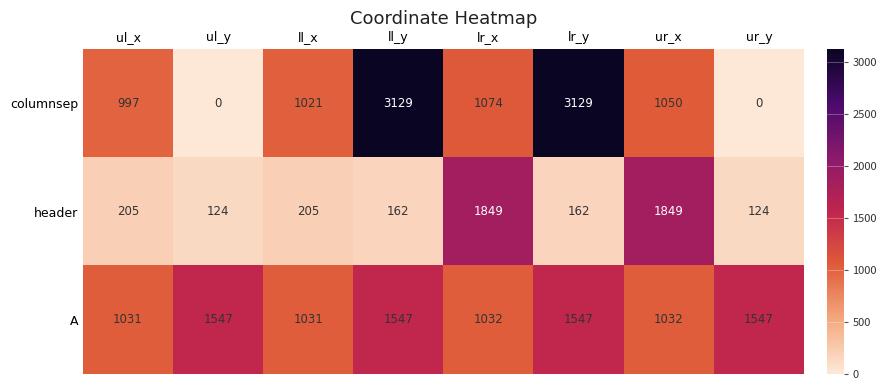

What is the average value of the A series?

1289